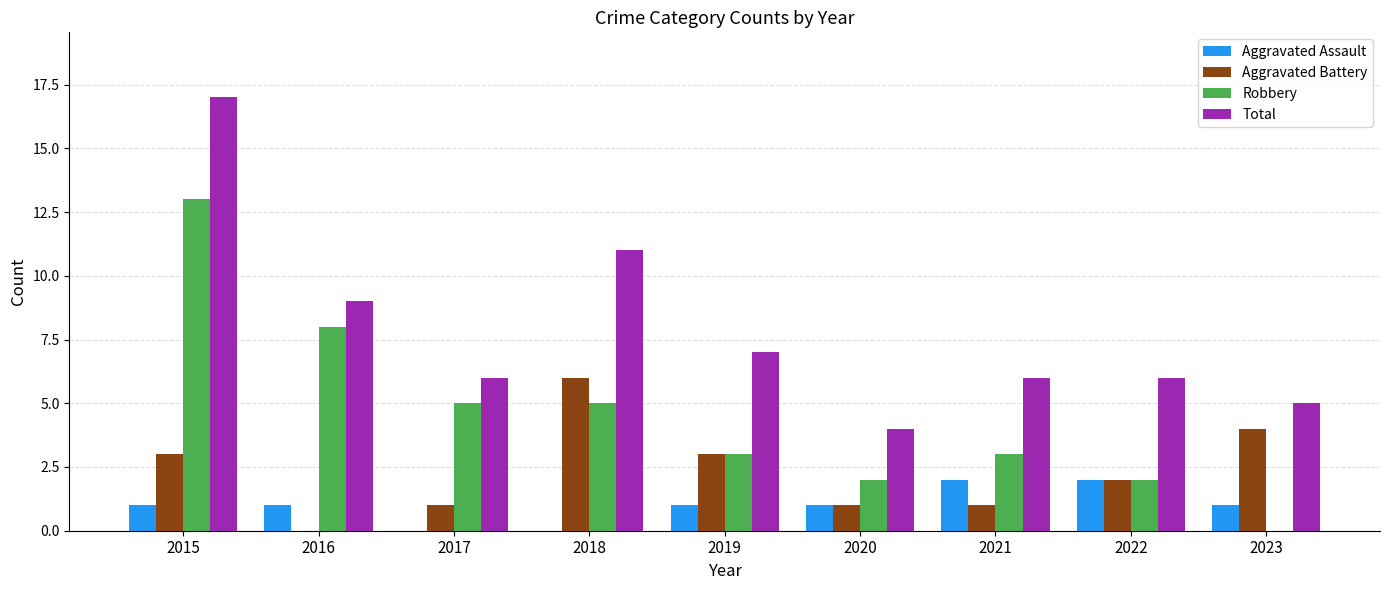

What is the total value across all series at 2020?

8